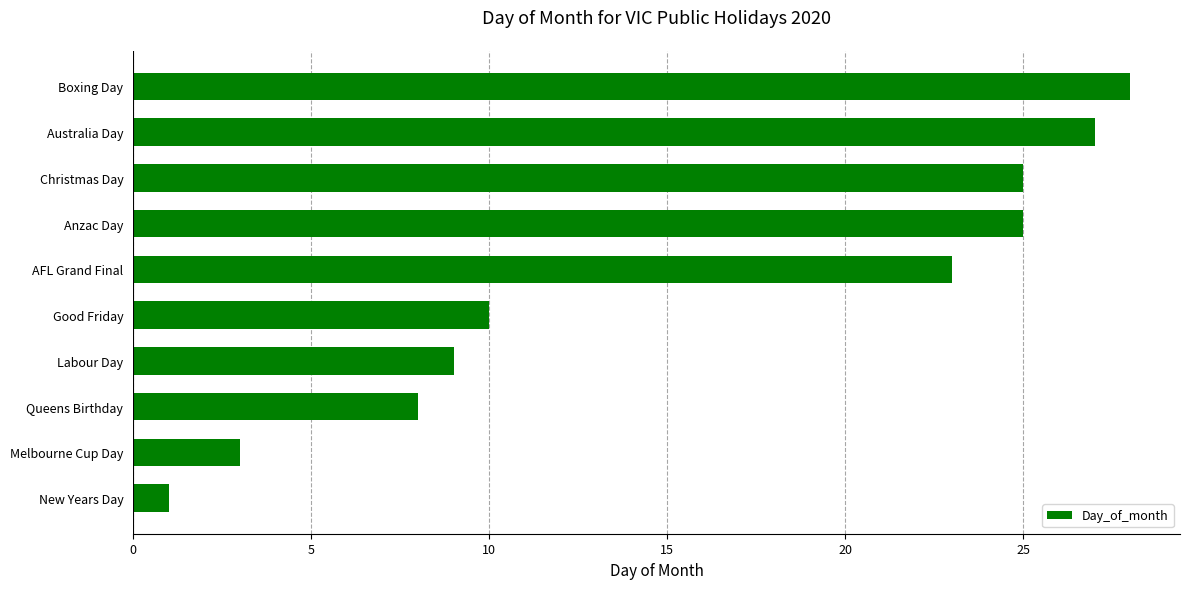

Is it true that the value at Boxing Day is 28?

True